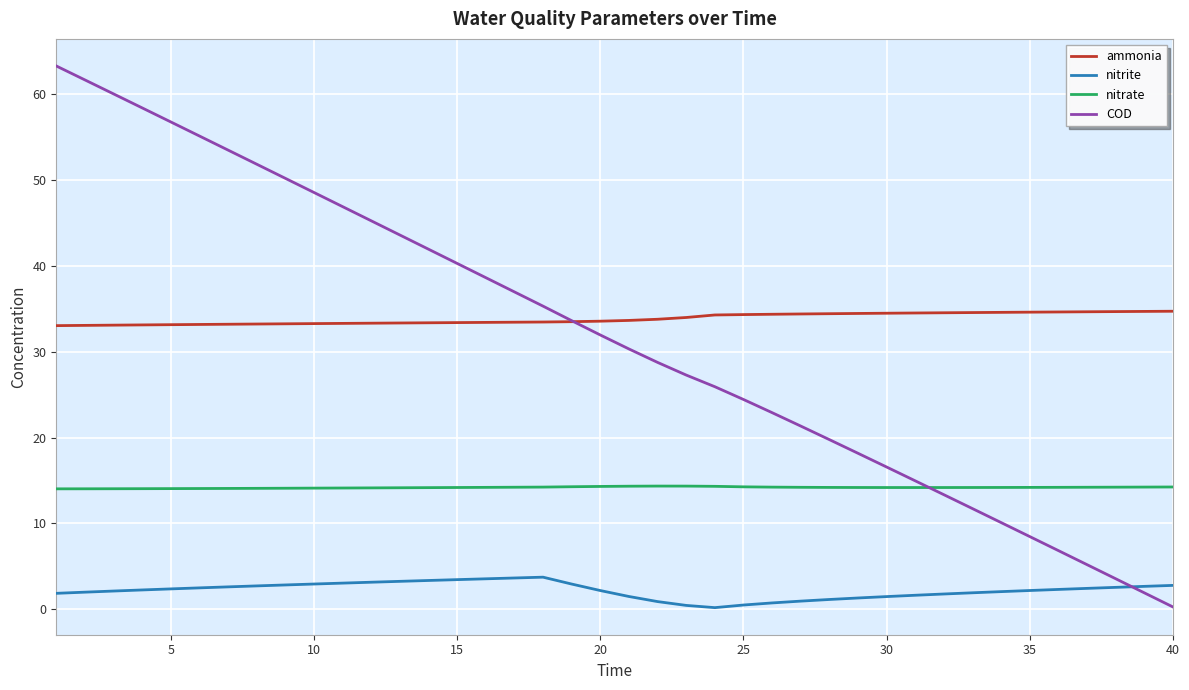

What is the highest value of the nitrate series?

14.3